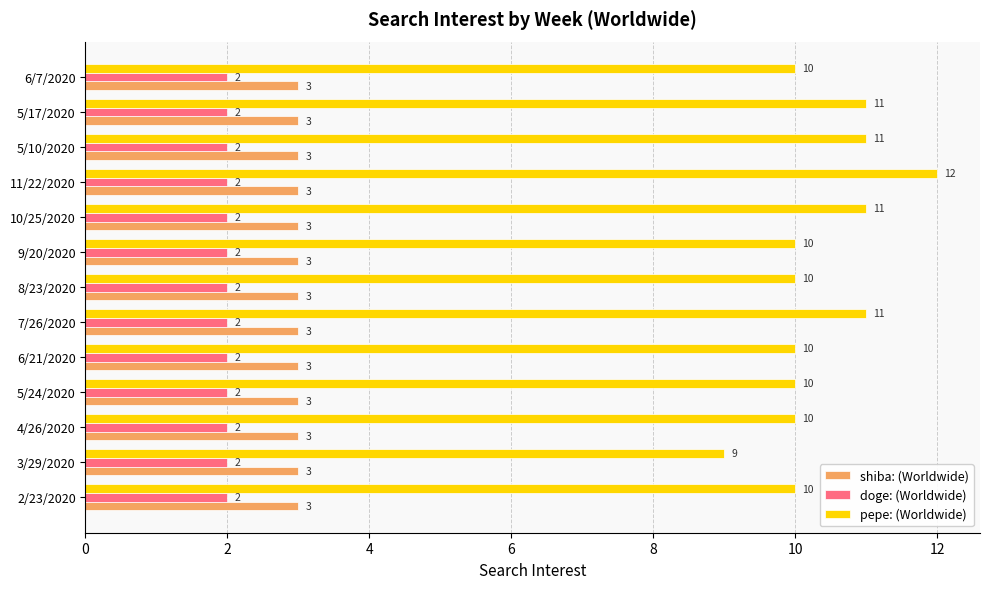

At 6/7/2020, list the series in order from smallest to largest.

doge: (Worldwide), shiba: (Worldwide), pepe: (Worldwide)